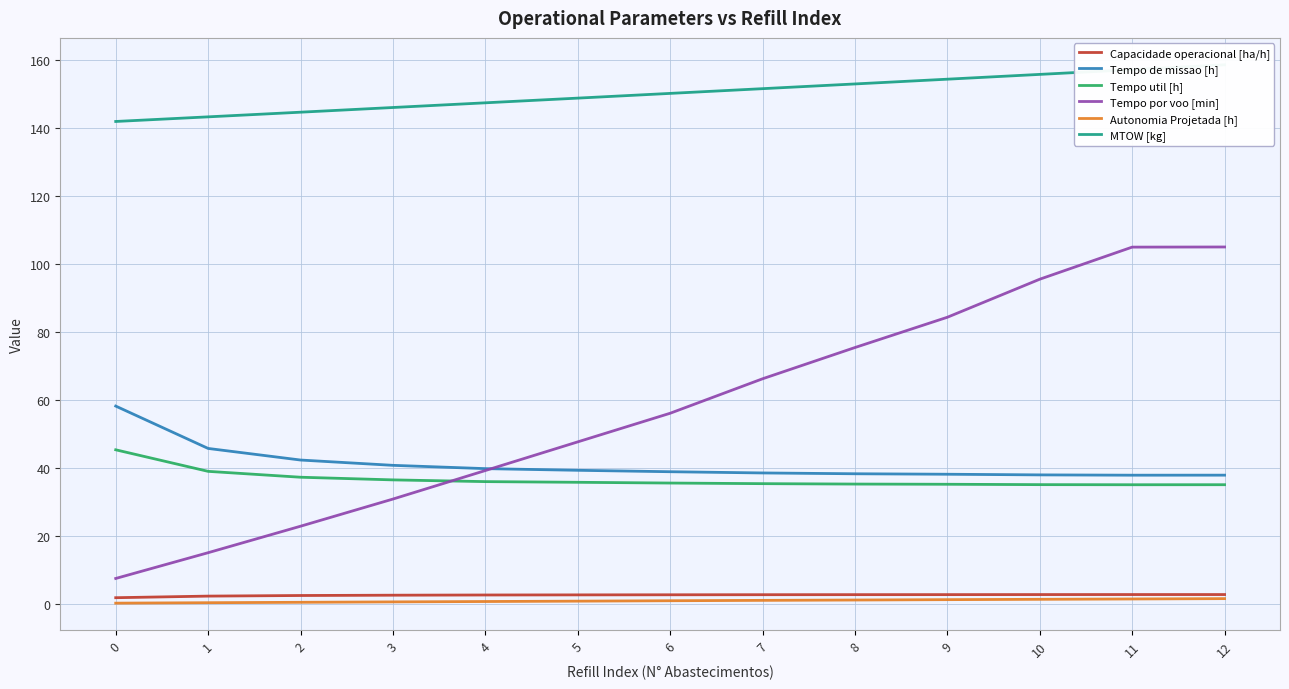

Rank the categories by Tempo util [h] value from highest to lowest.

0, 1, 2, 3, 4, 5, 6, 7, 8, 9, 10, 12, 11